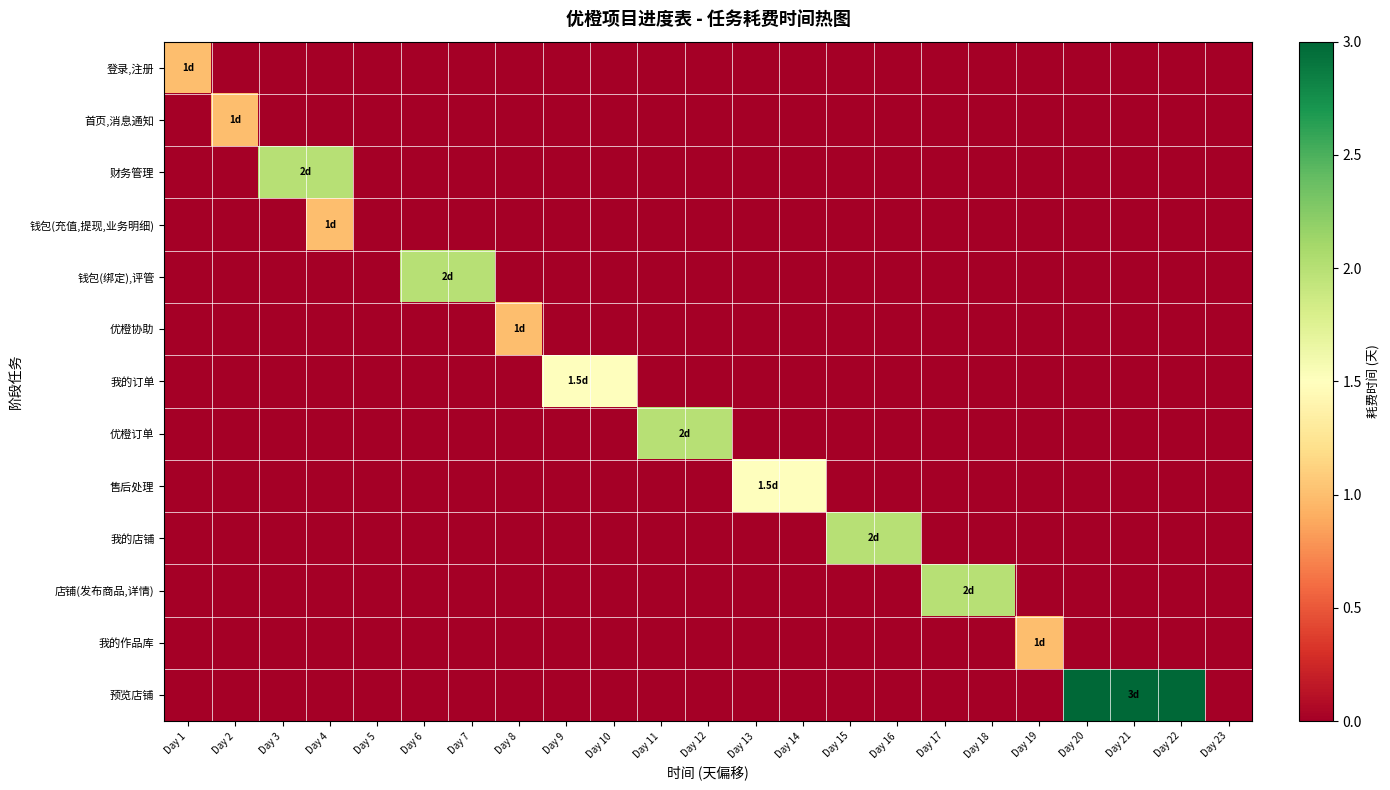

What is the total value across all series at Day 3?

2.0